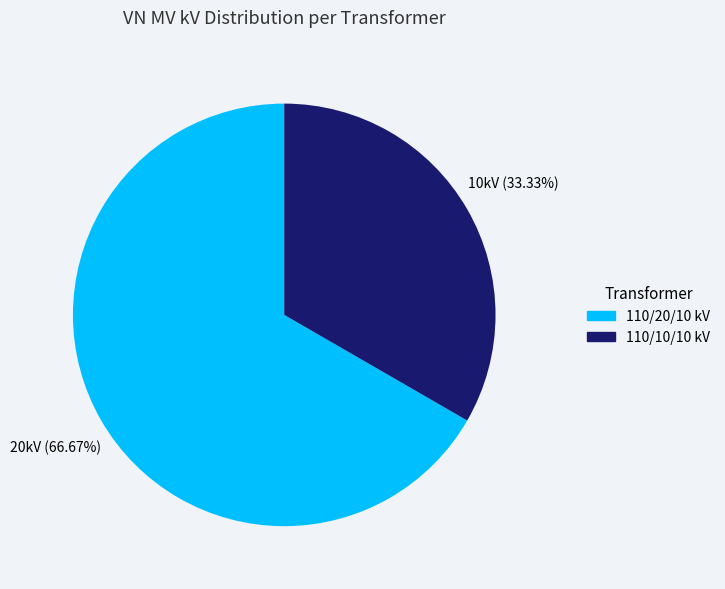

Is there a majority slice in this chart?

Yes